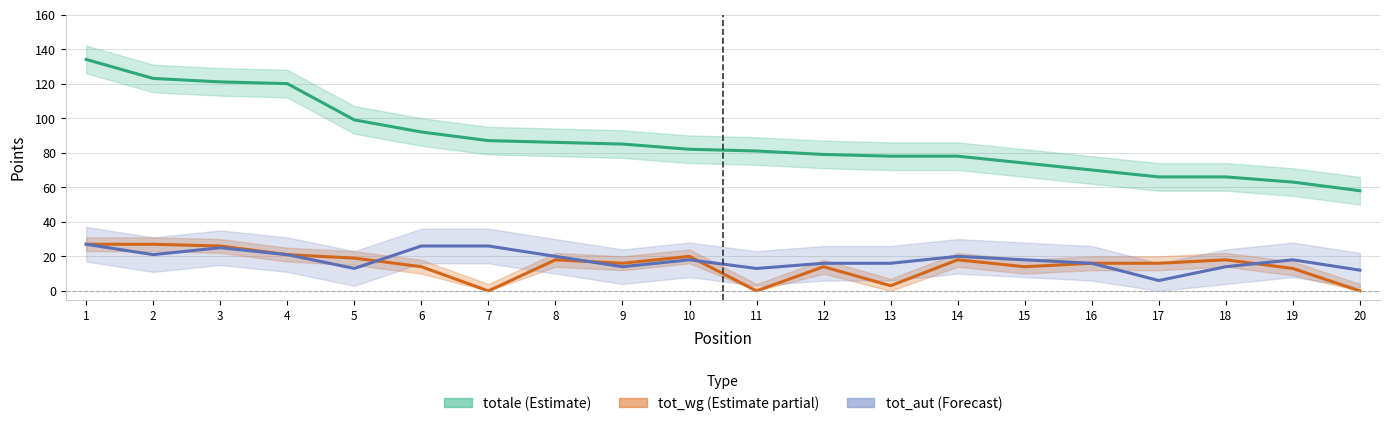

At which label does tot_aut (Forecast) reach its minimum?

17